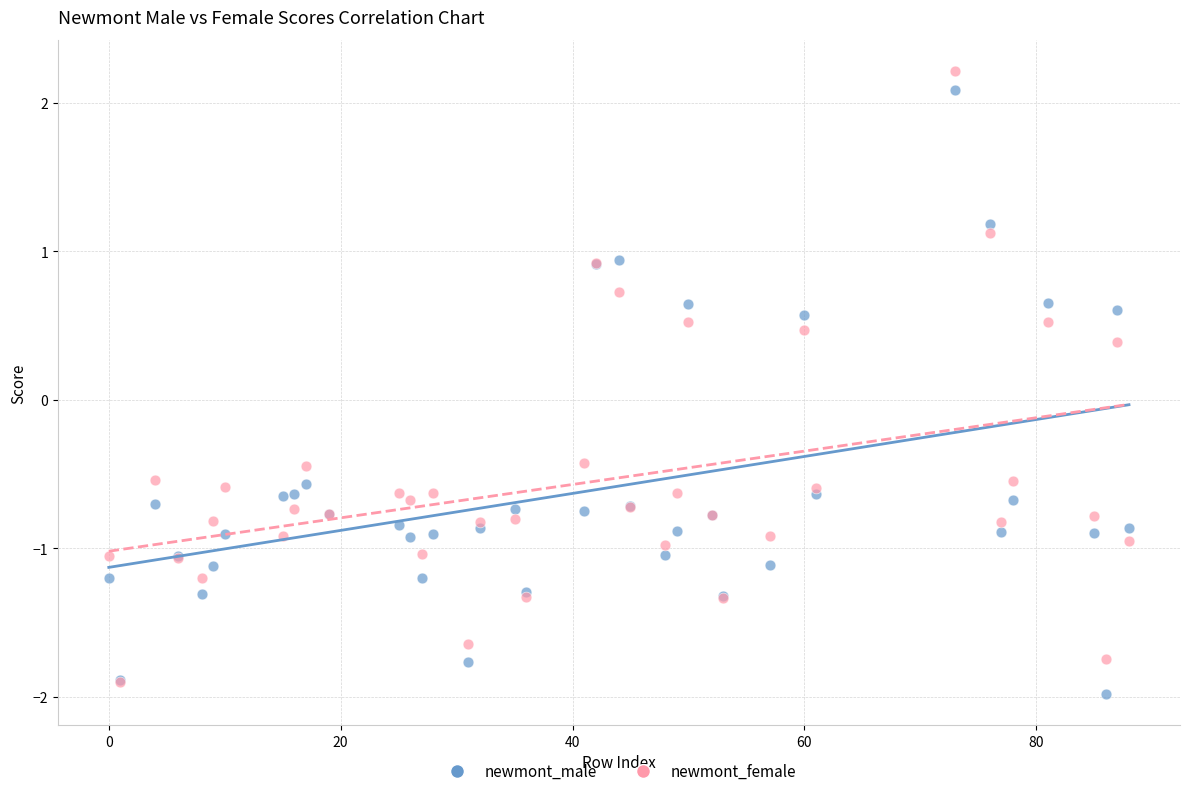

Which series reaches the minimum Y coordinate?

newmont_male